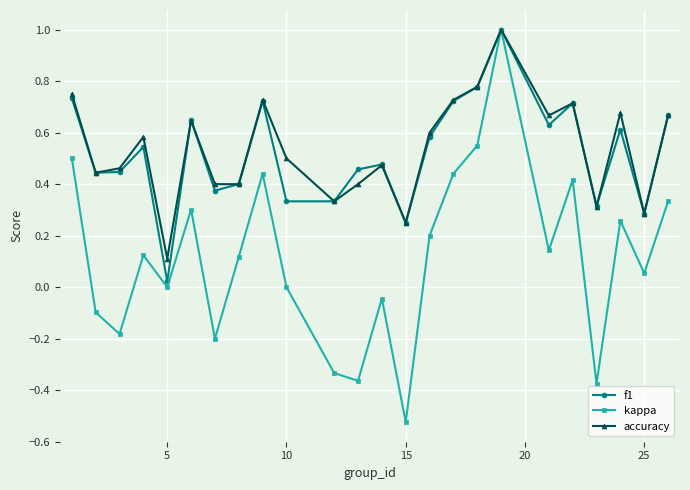

In kappa, how many points are lower than both neighbors (excluding endpoints)?

8